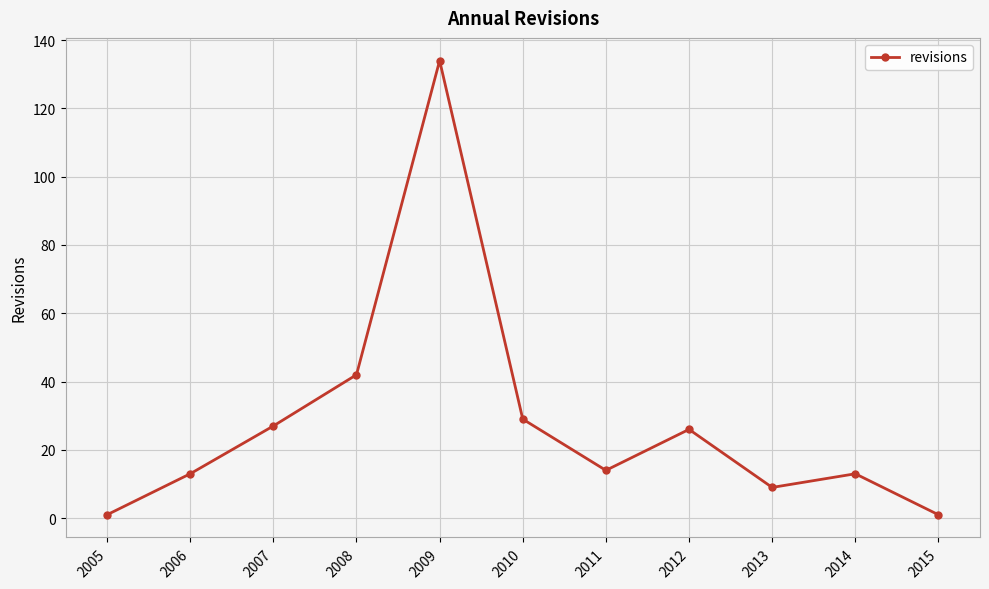

Which has a higher value, 2005 or 2008?

2008